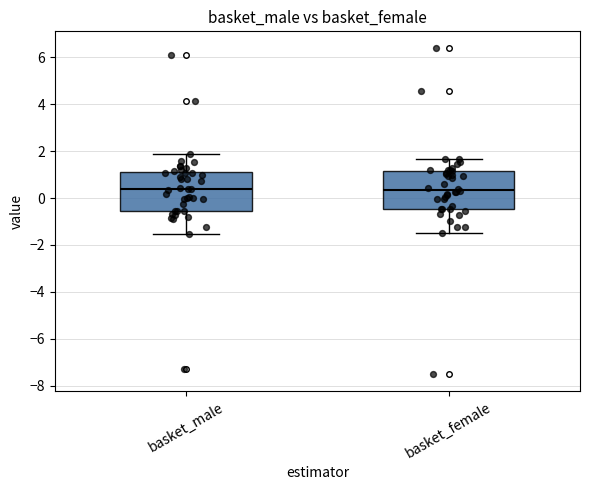

Where does the median line of the box for basket_male sit on the y-axis? The values are not printed on the chart, so give them approximately, as read against the axis.

0.4